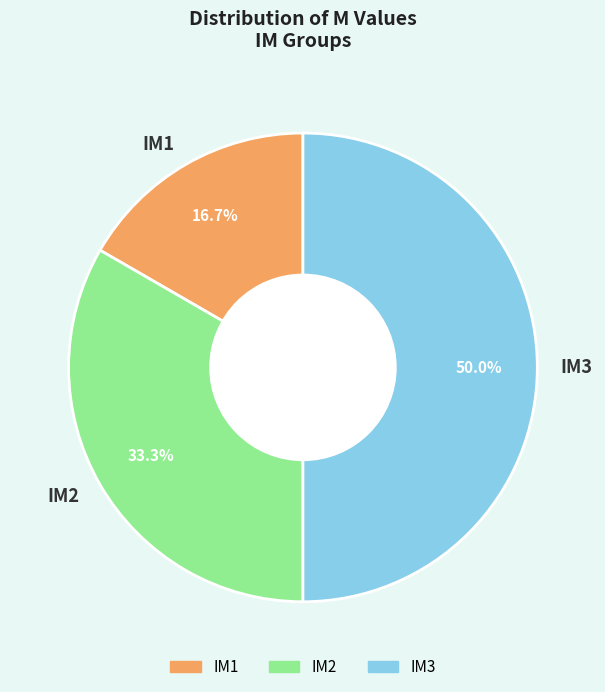

The IM1 slice represents 17% of the pie. True or false?

True